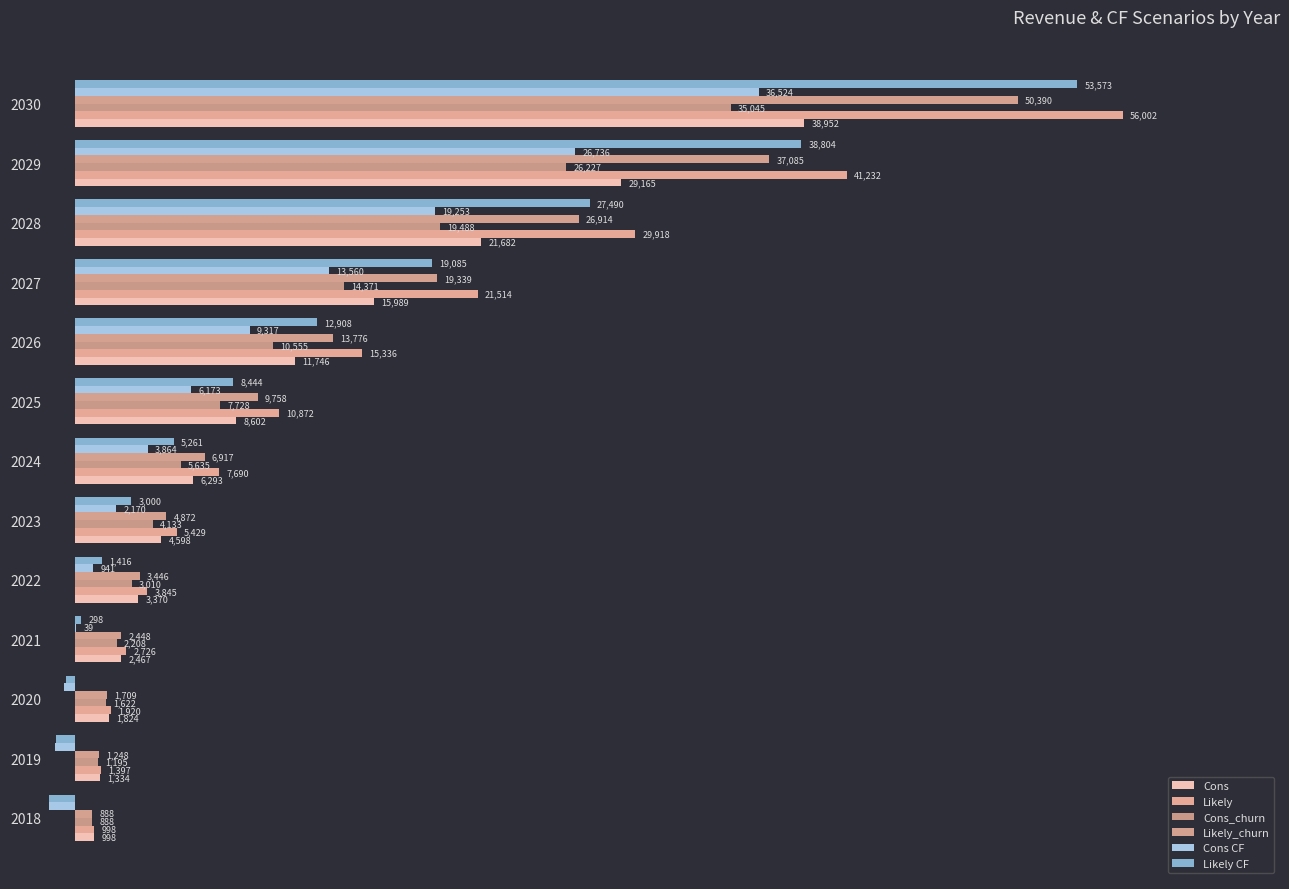

What is the difference between the maximum and second lowest values in the Likely series?

54604.8